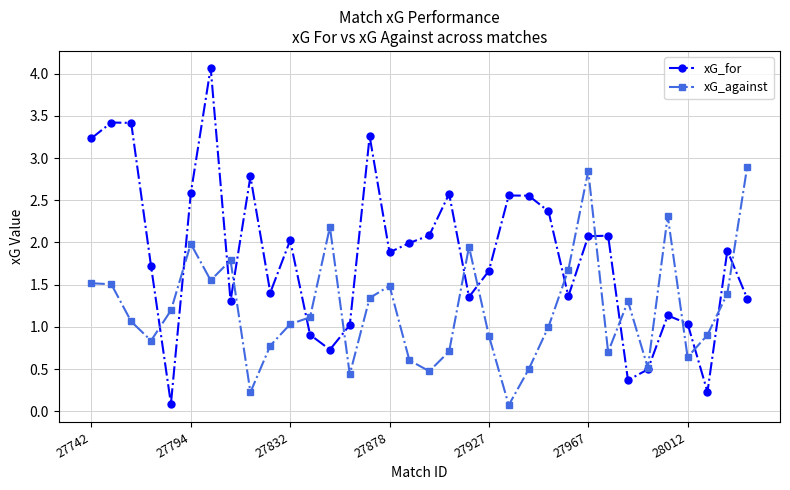

What is the smallest value displayed?

0.1